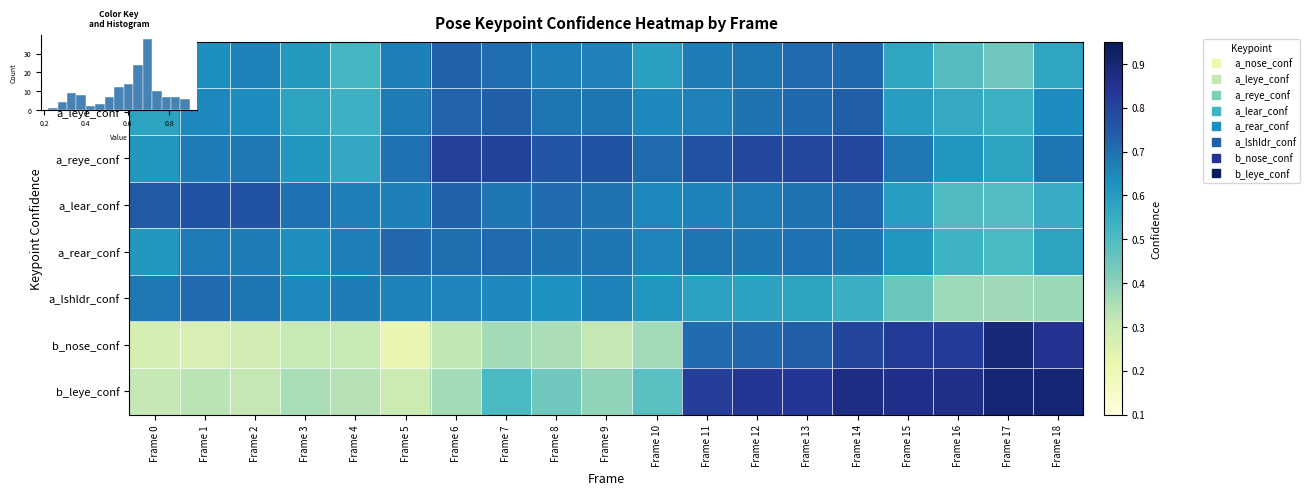

Rank the series by their maximum value, from lowest to highest.

a_lshldr_conf, a_rear_conf, a_nose_conf, a_leye_conf, a_lear_conf, a_reye_conf, b_nose_conf, b_leye_conf